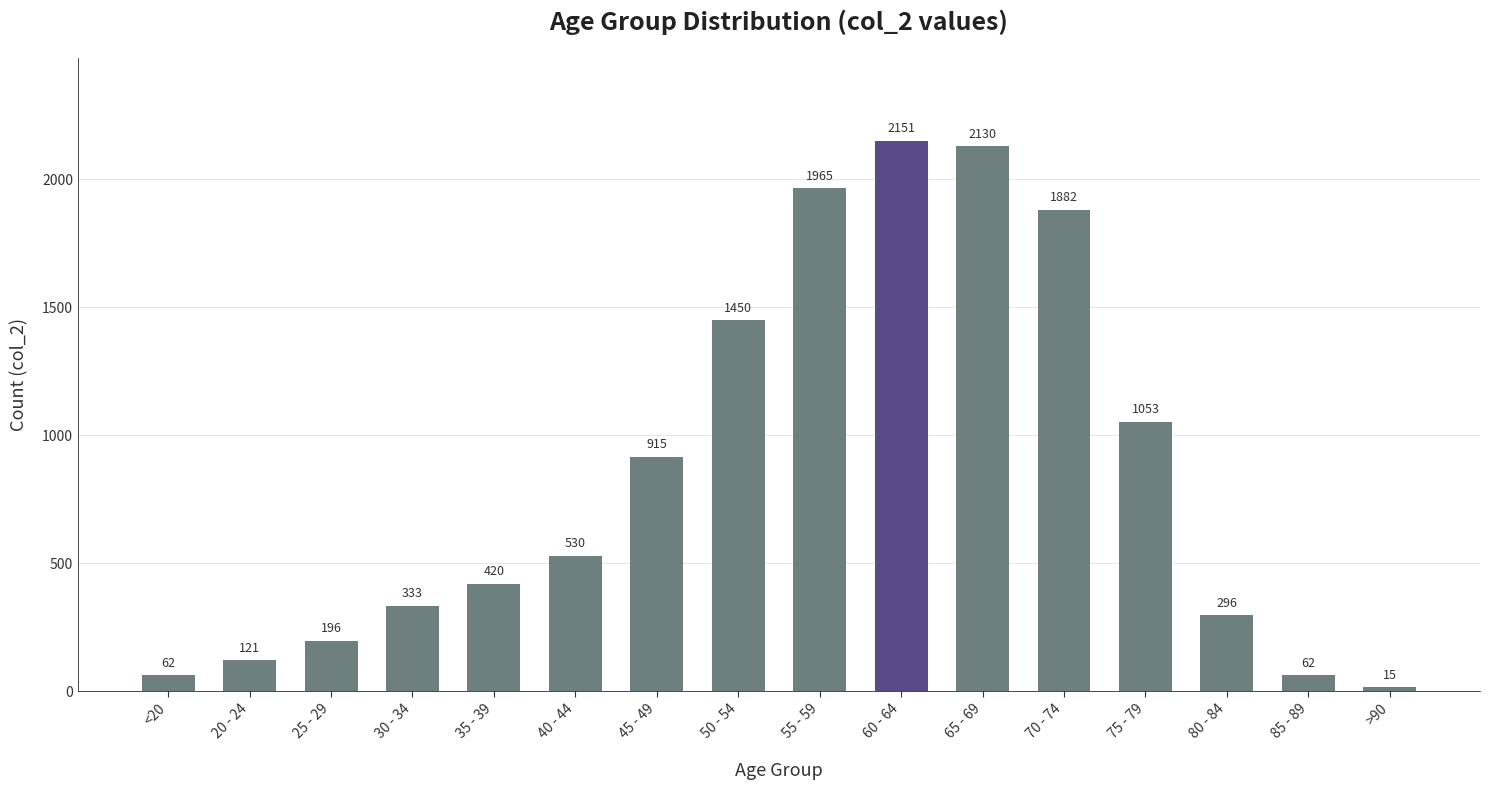

True or false: the data shows 15 at >90.

True